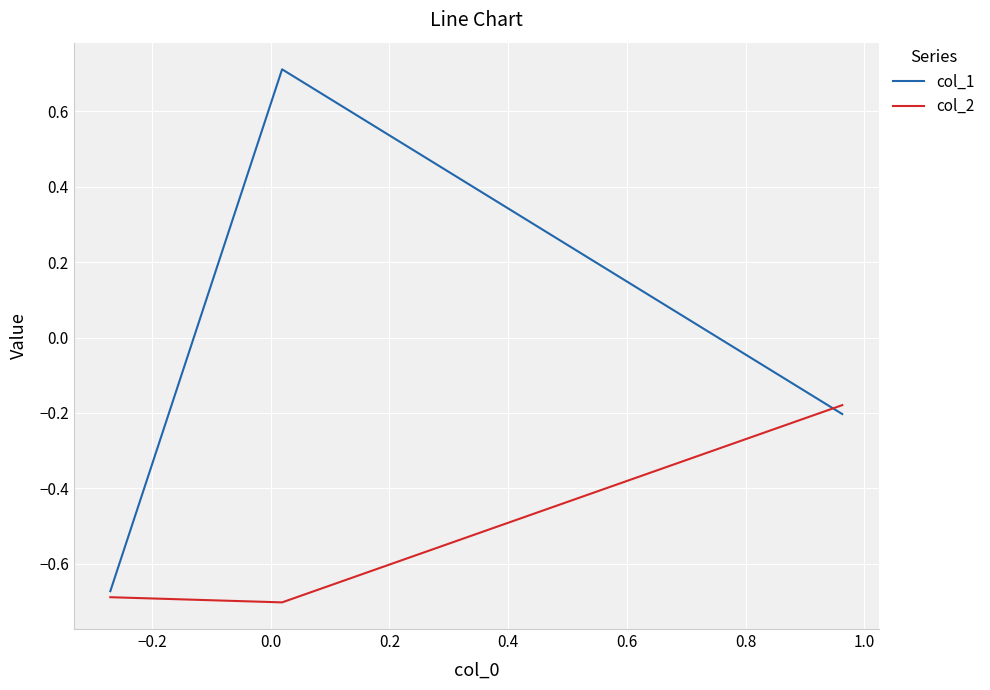

What is the greatest value displayed?

0.7